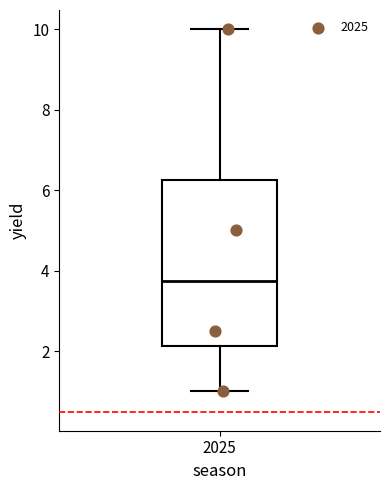

Transcribe this box plot: give where the median line is, the range the box spans, and where the two whiskers end, as read against the y-axis. The values are not printed on the chart, so give them approximately, as read against the axis.

median 3.8, box 2.2 to 6.2, whiskers 1.0 to 10.0